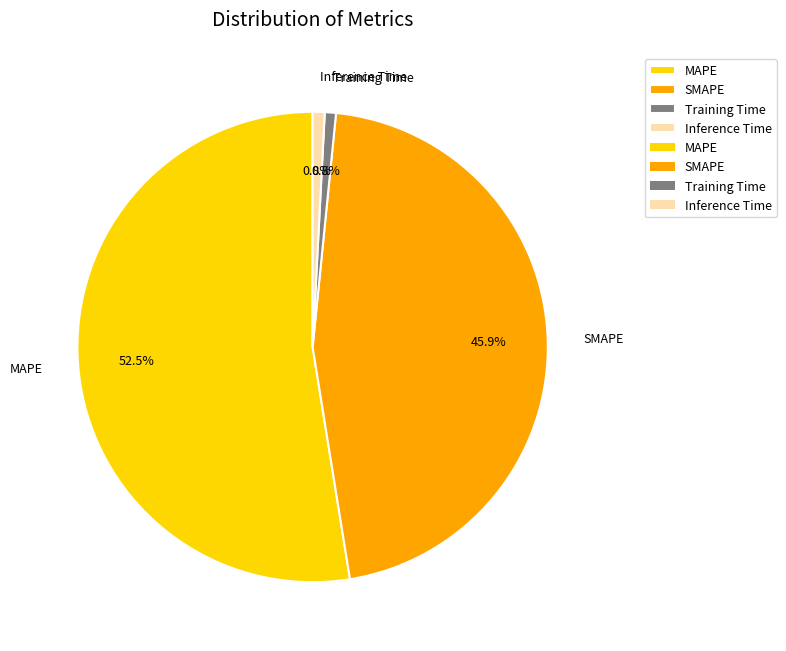

Do SMAPE and MAPE together represent more than half of the pie?

Yes